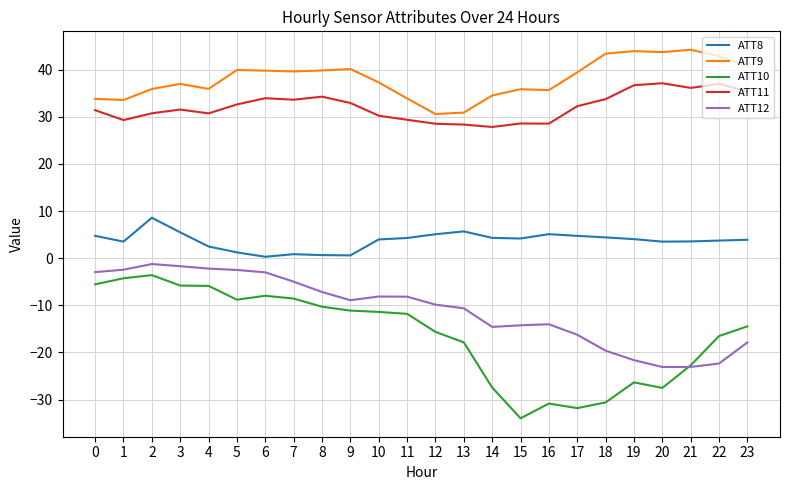

Rank the series at 8 from lowest to highest value.

ATT10, ATT12, ATT8, ATT11, ATT9